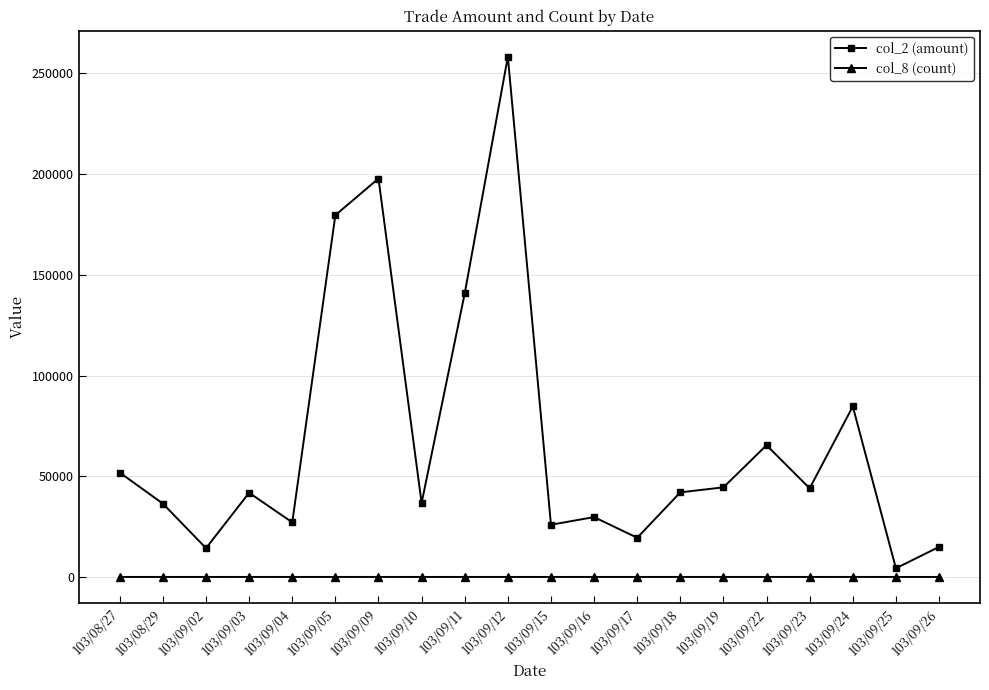

Count the col_8 (count) values in the range 3 to 6.

13